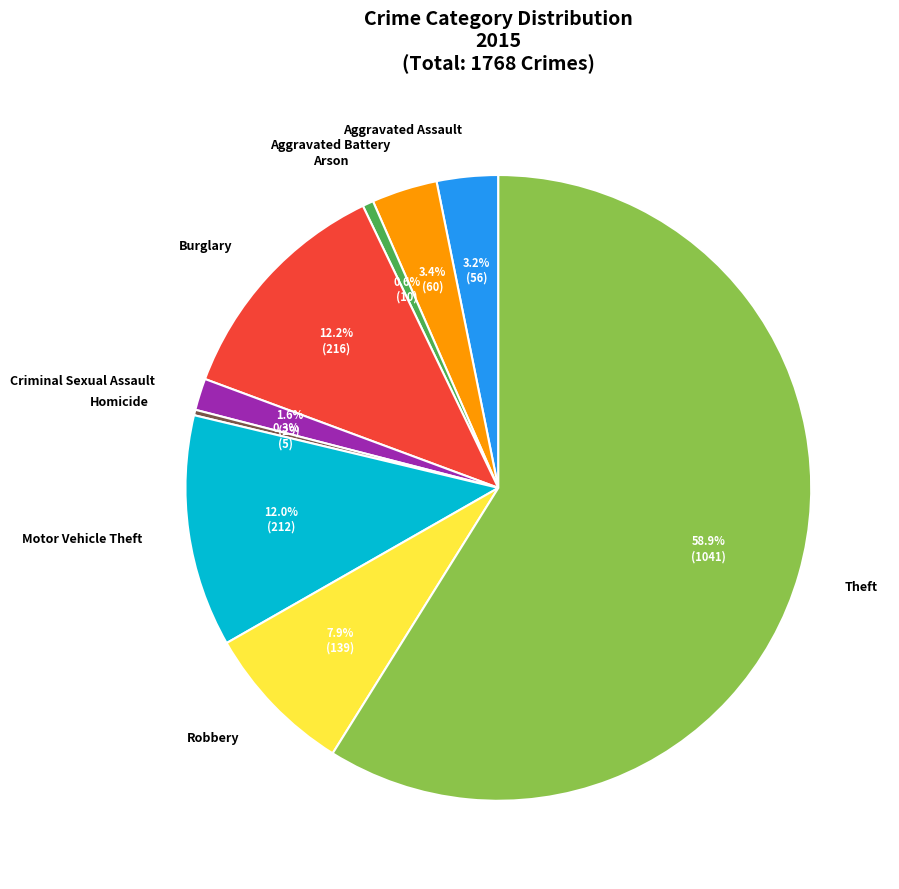

What is the smallest slice in the pie chart?

Homicide